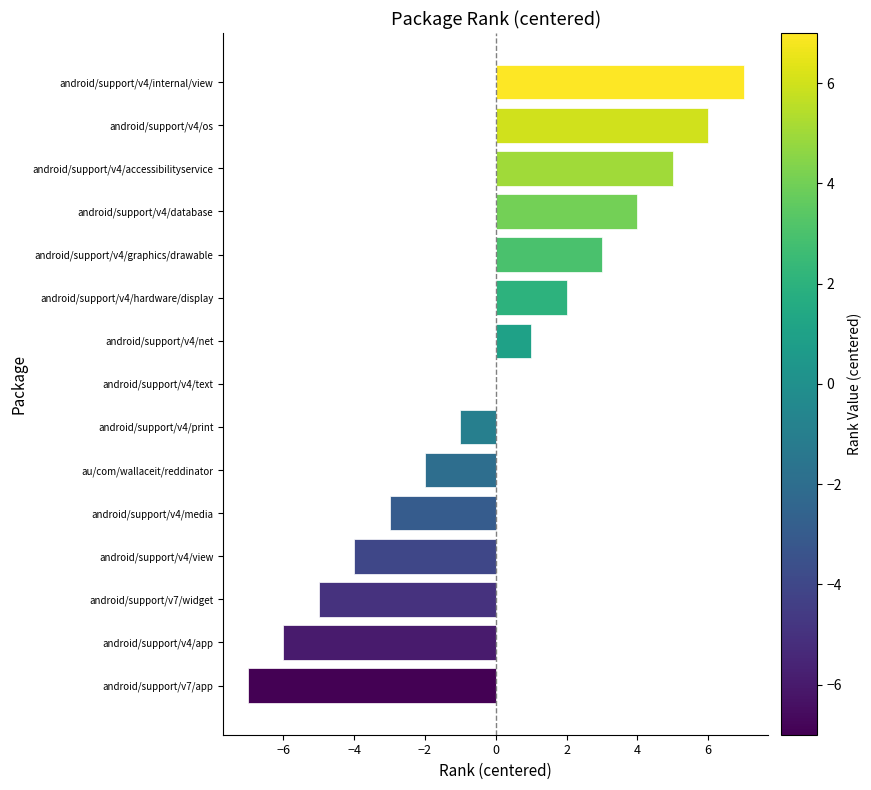

Which has a higher value, android/support/v4/database or android/support/v4/hardware/display?

android/support/v4/database